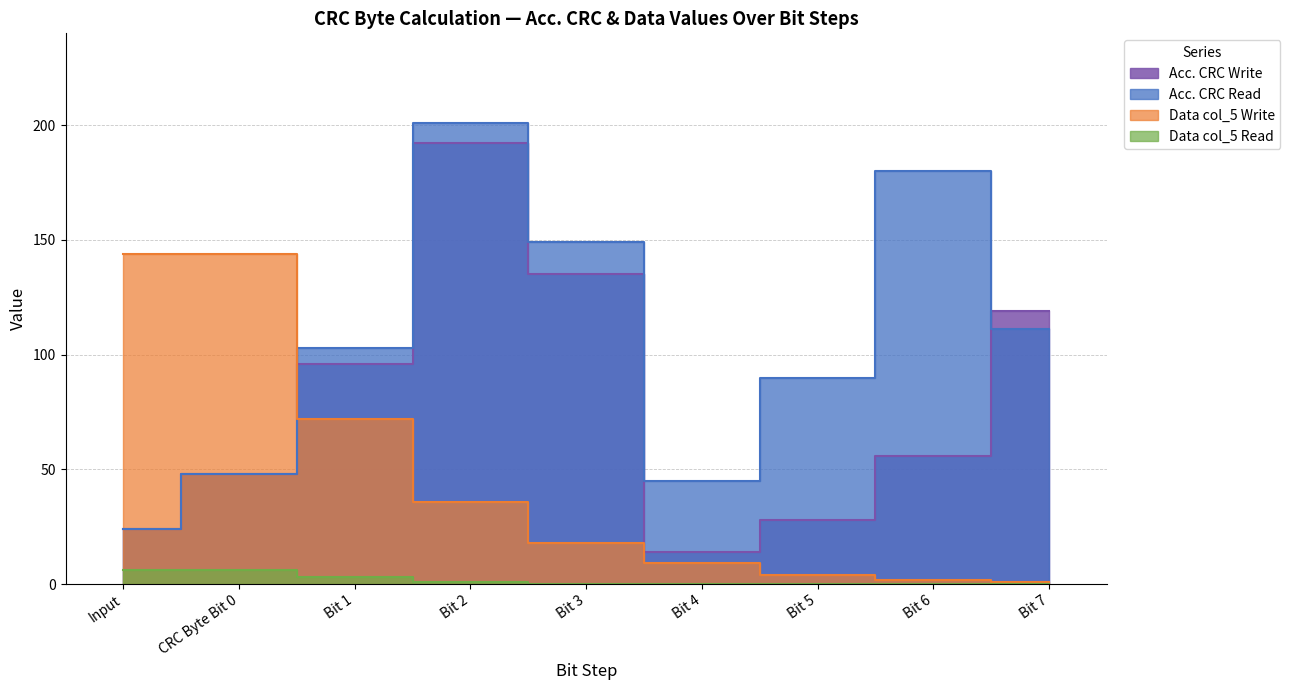

What is the label of the 8th point from the left?

Bit 6